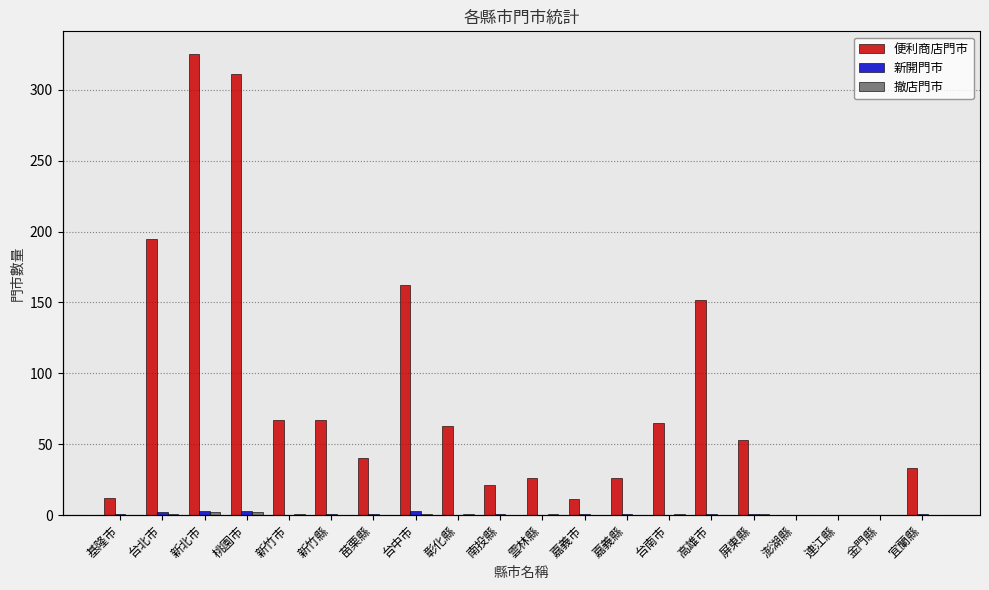

Are the bars grouped side by side (vs. stacked)?

Yes